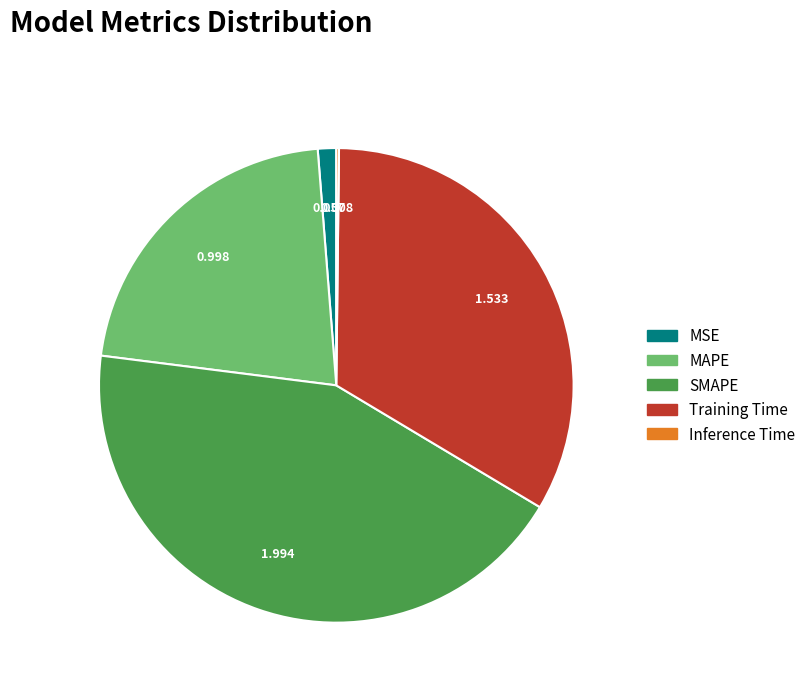

Which has a higher value, MAPE or SMAPE?

SMAPE